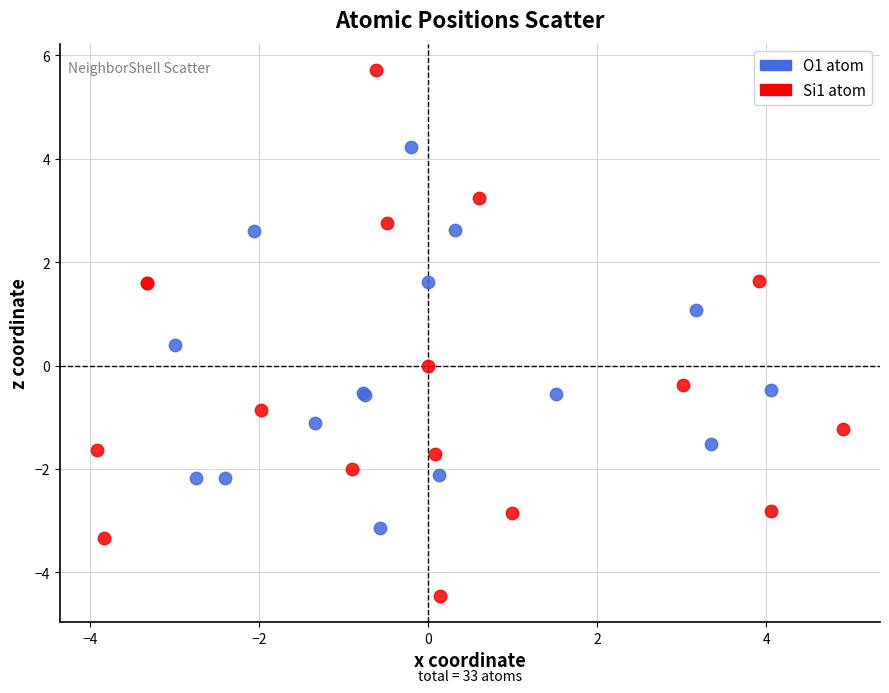

Which series has the largest Y range (max minus min)?

Si1 atom